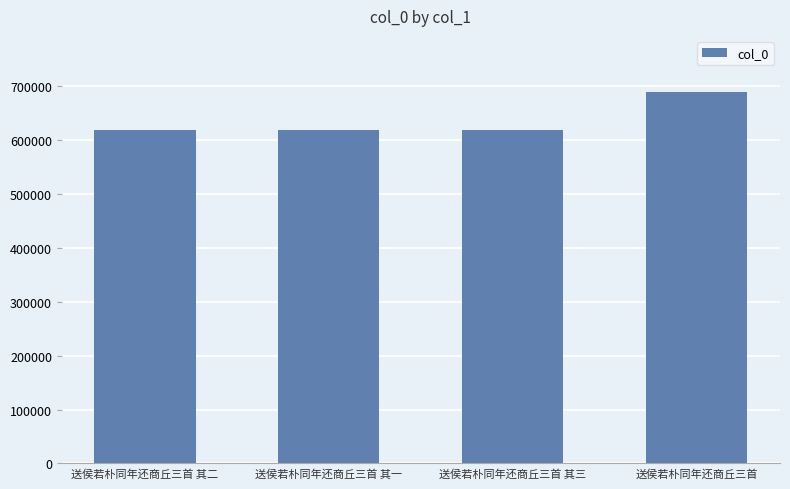

True or false: the data shows 929566 at 送侯若朴同年还商丘三首 其一.

False